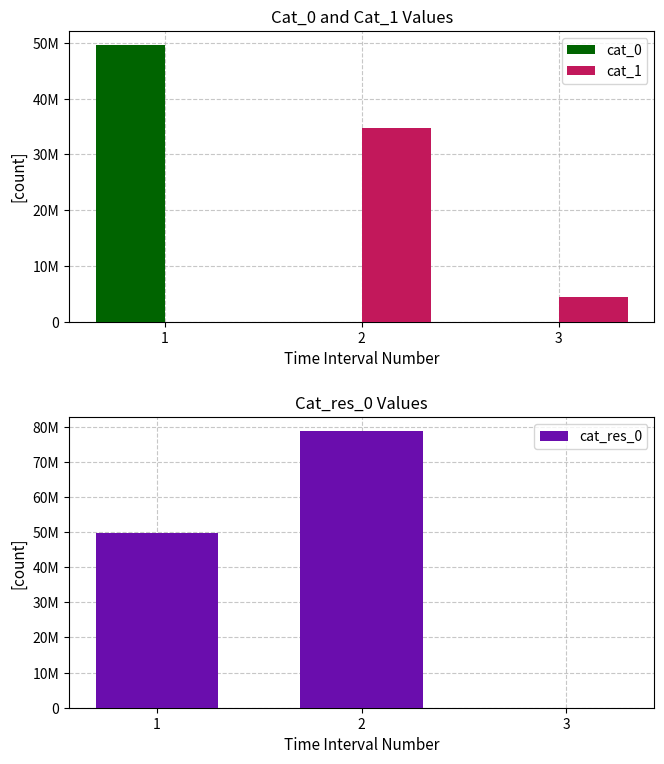

How many groups of bars are there?

3